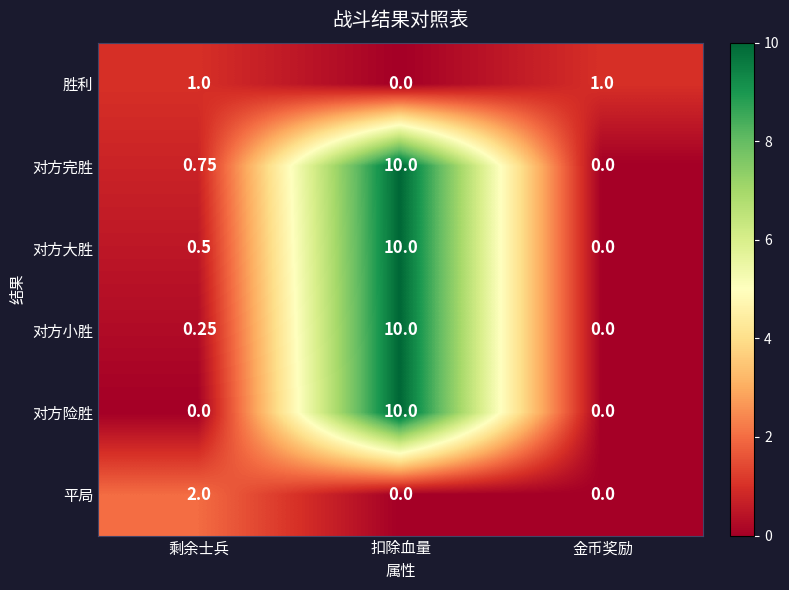

Which series has the largest total across all categories?

对方完胜